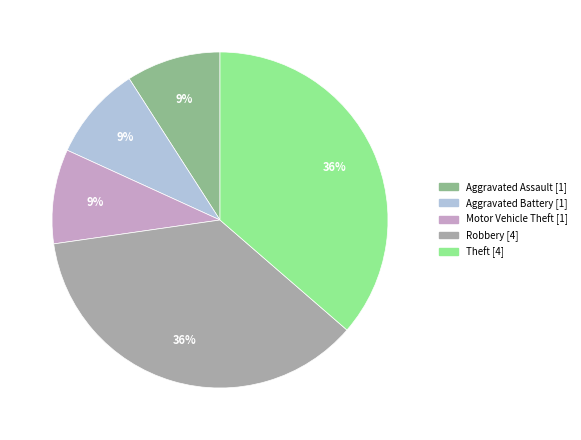

Is there a majority slice in this chart?

No